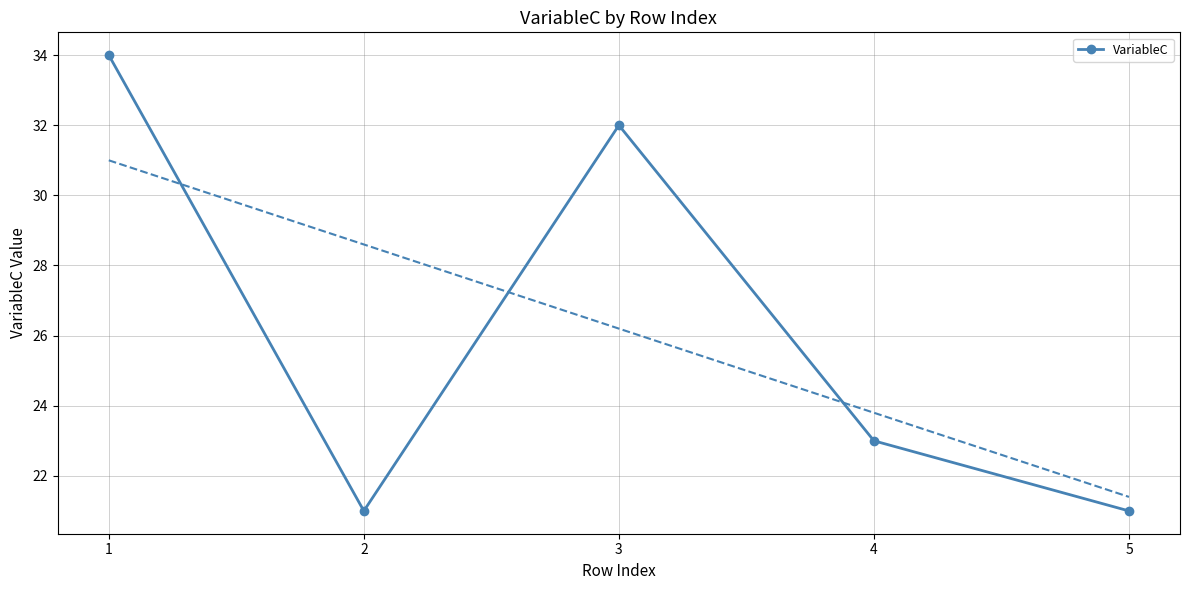

At which label is the value closest to 27?

4